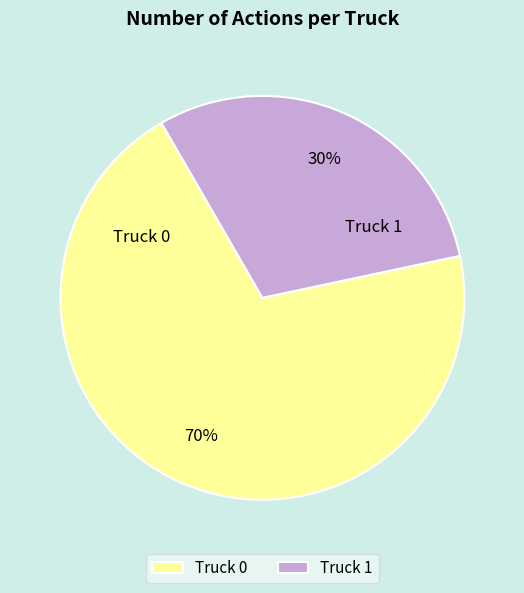

Rank the categories by value from lowest to highest.

Truck 1, Truck 0